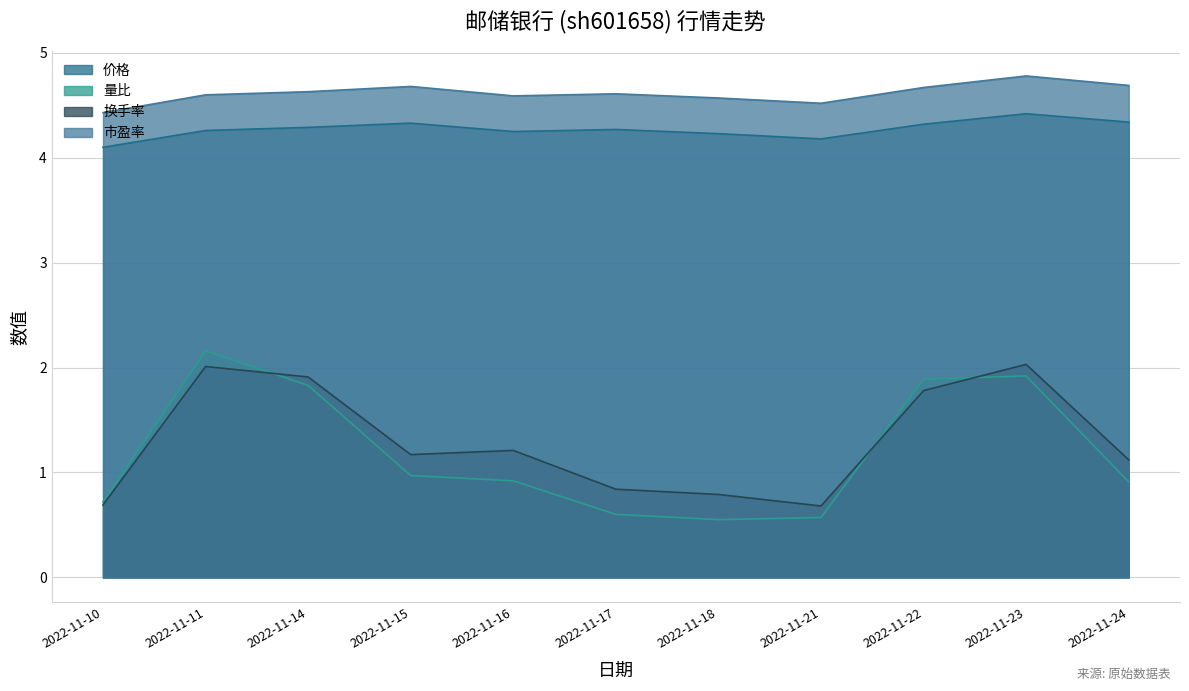

True or false: 市盈率 and 换手率 cross at least once.

False